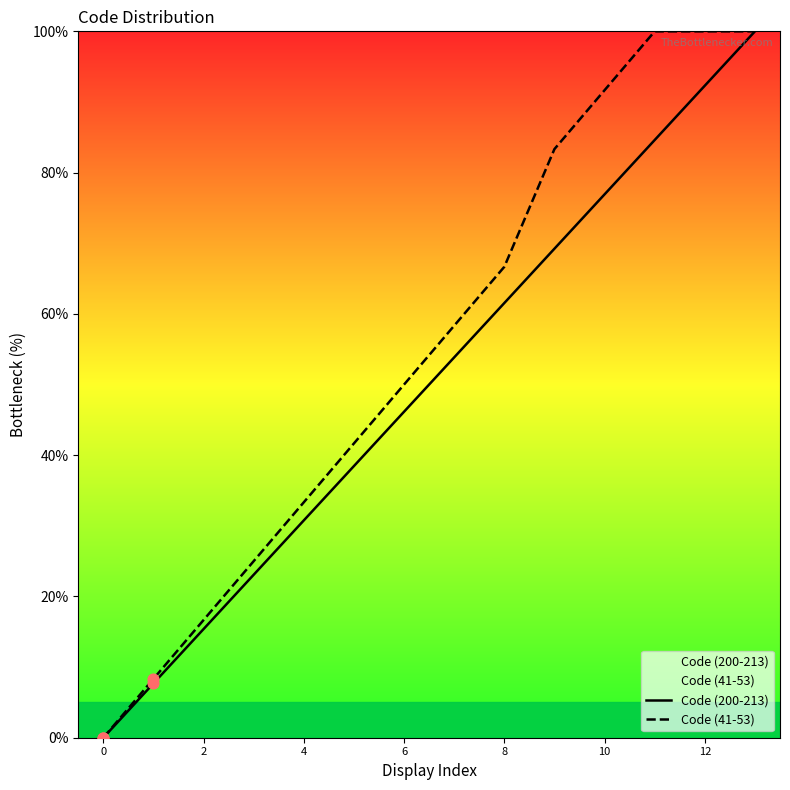

At which category is the sum across all series the highest?

13